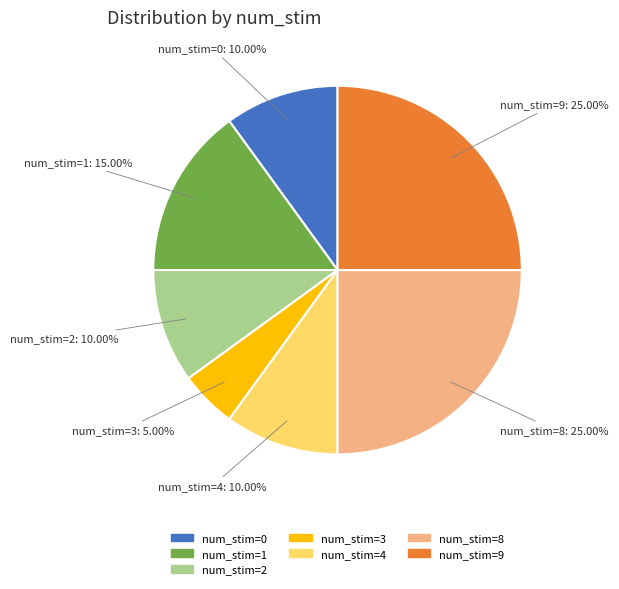

Does num_stim=1 represent more than half of the total?

No